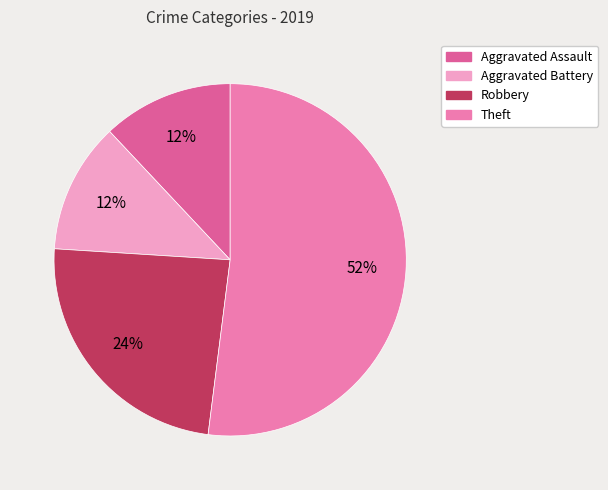

To the nearest percent, what portion does Theft represent?

52%